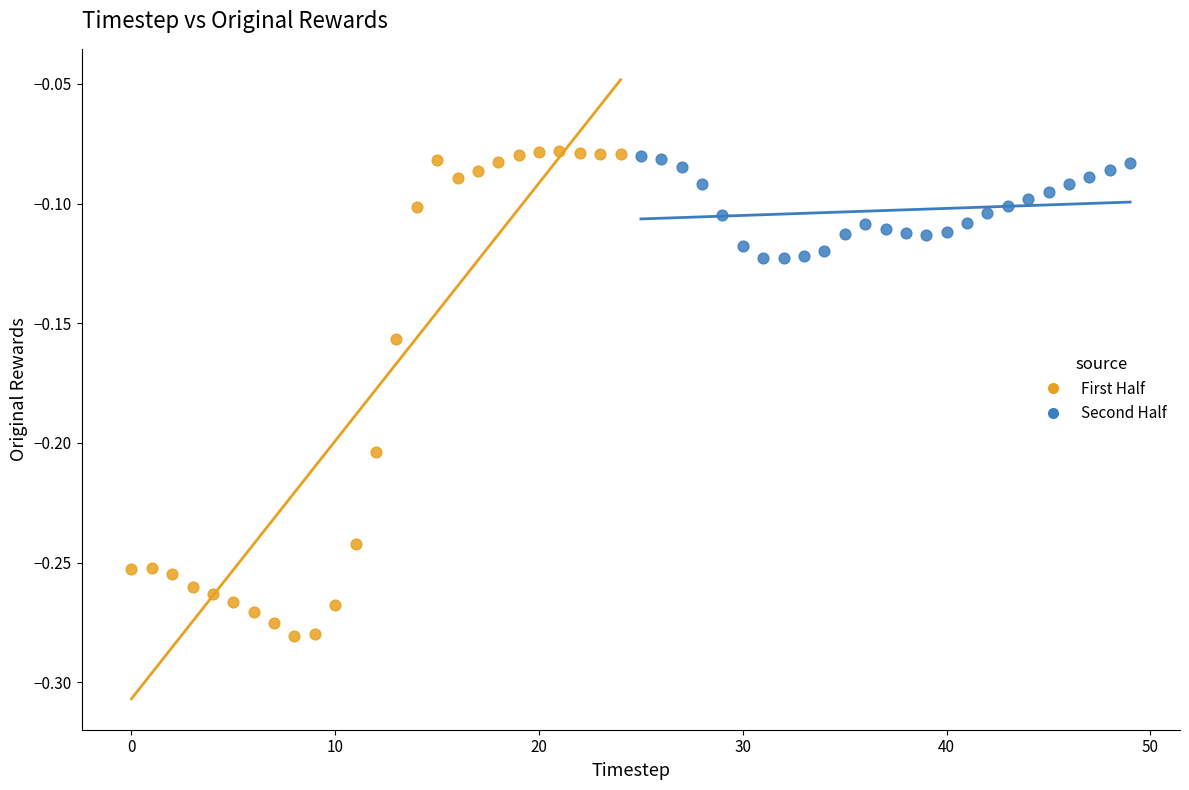

Which series contains the lowest Y value?

First Half